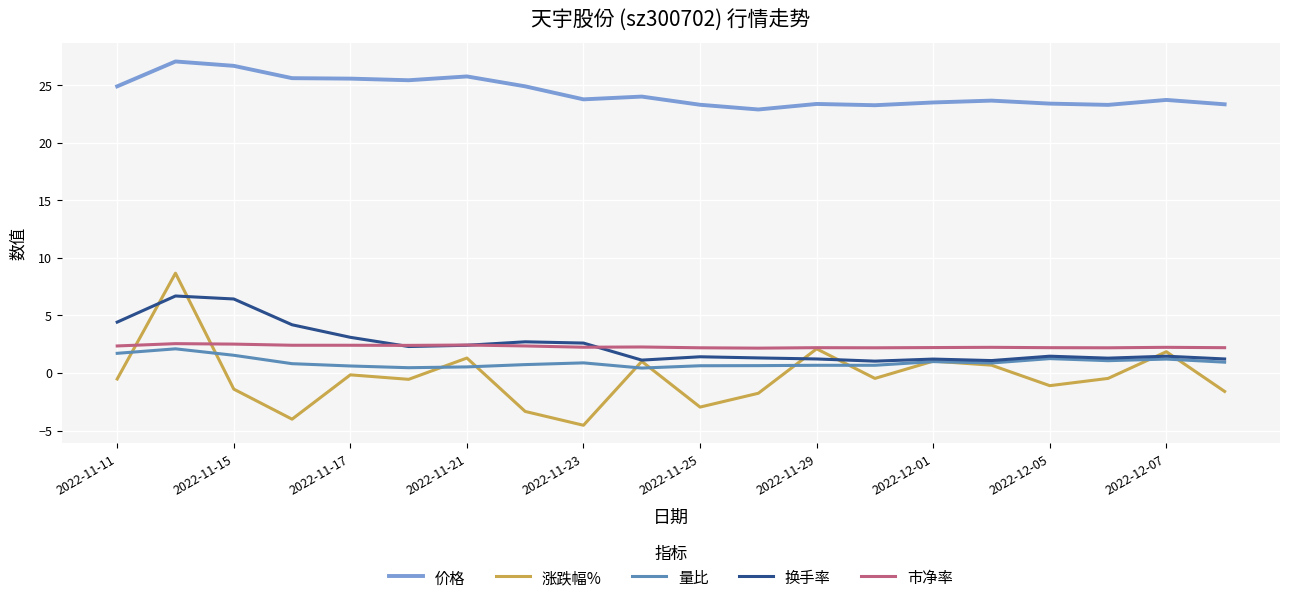

What is the maximum value shown in the chart?

27.1